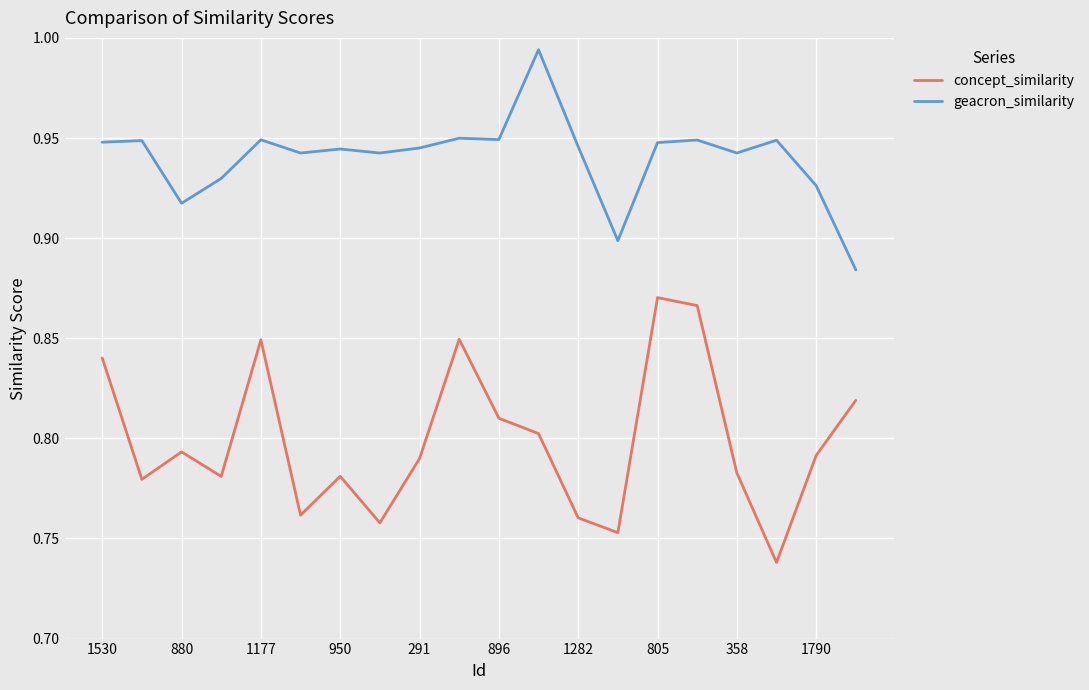

Rank the series by their maximum value, from highest to lowest.

geacron_similarity, concept_similarity